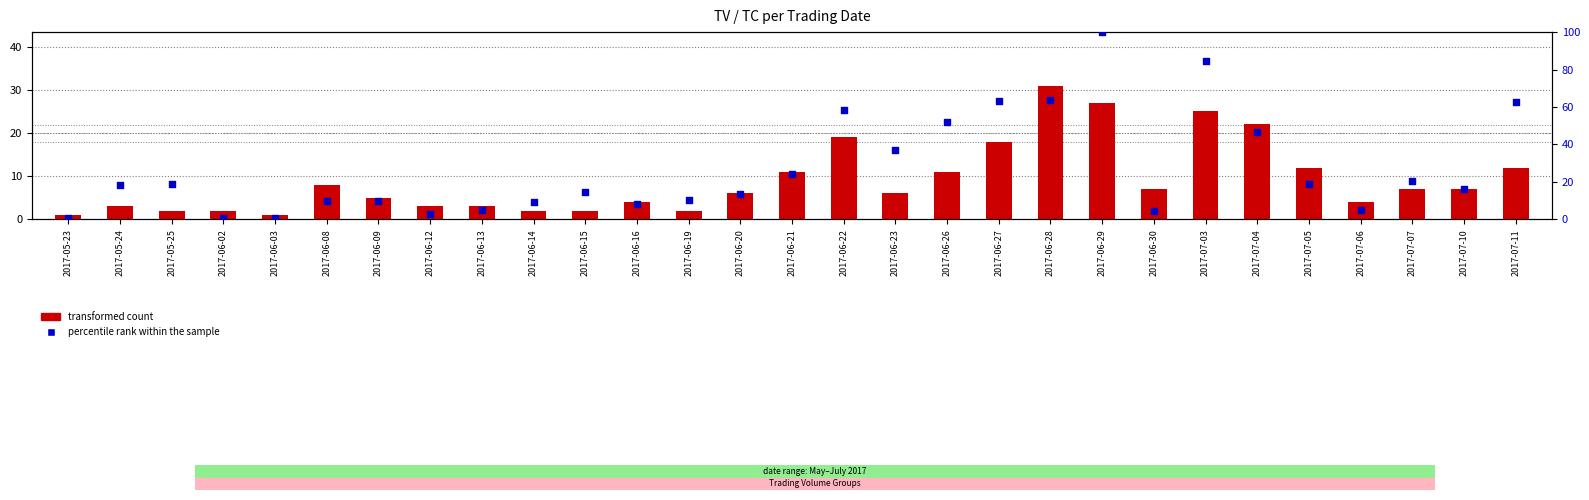

At how many categories does at least one series exceed 6?

23